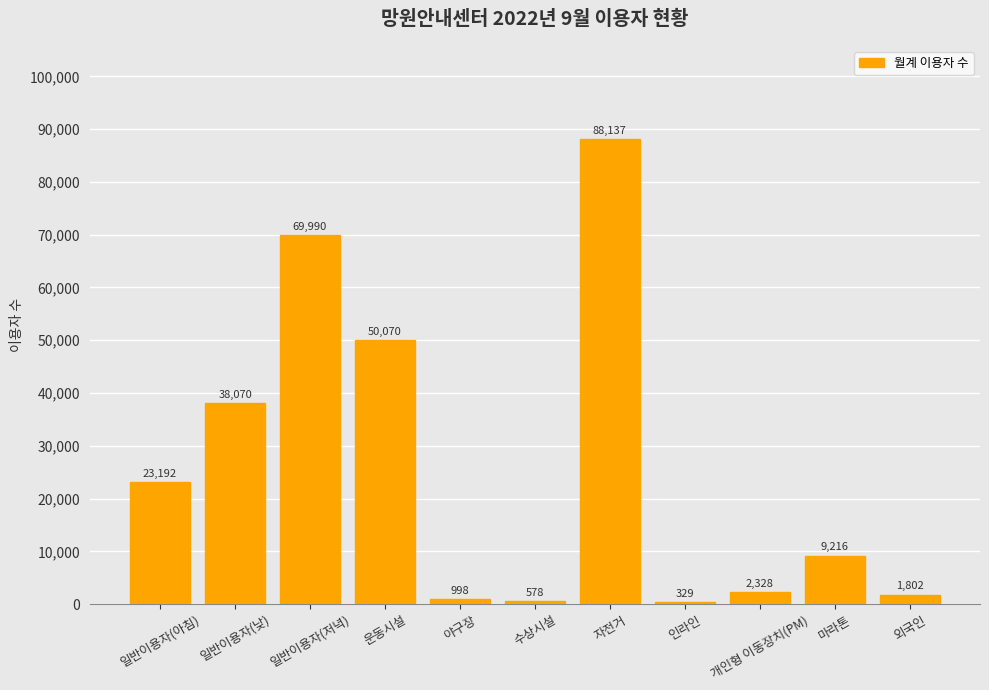

What is the sum of the values at 수상시설 and 야구장?

1576